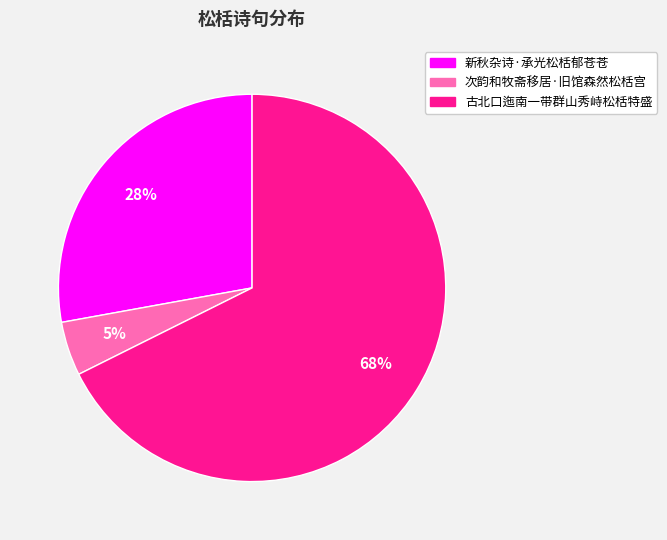

Which has a higher value, 次韵和牧斋移居·旧馆森然松栝宫 or 新秋杂诗·承光松栝郁苍苍?

新秋杂诗·承光松栝郁苍苍